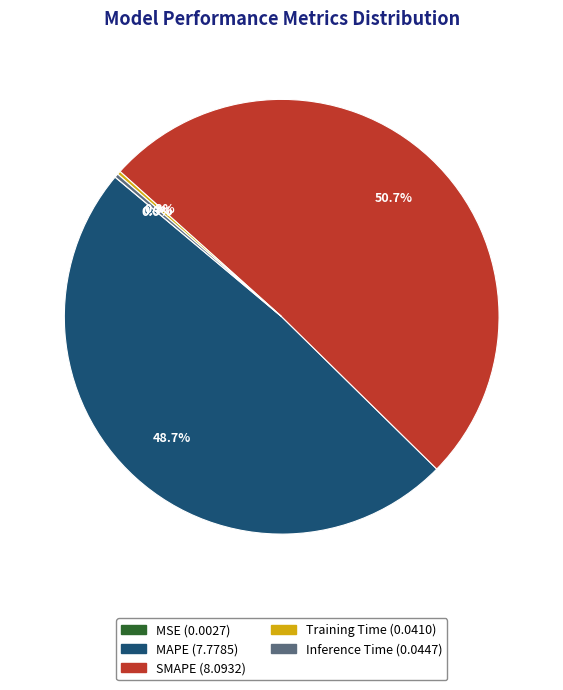

What portion of the pie excludes SMAPE?

49.3%